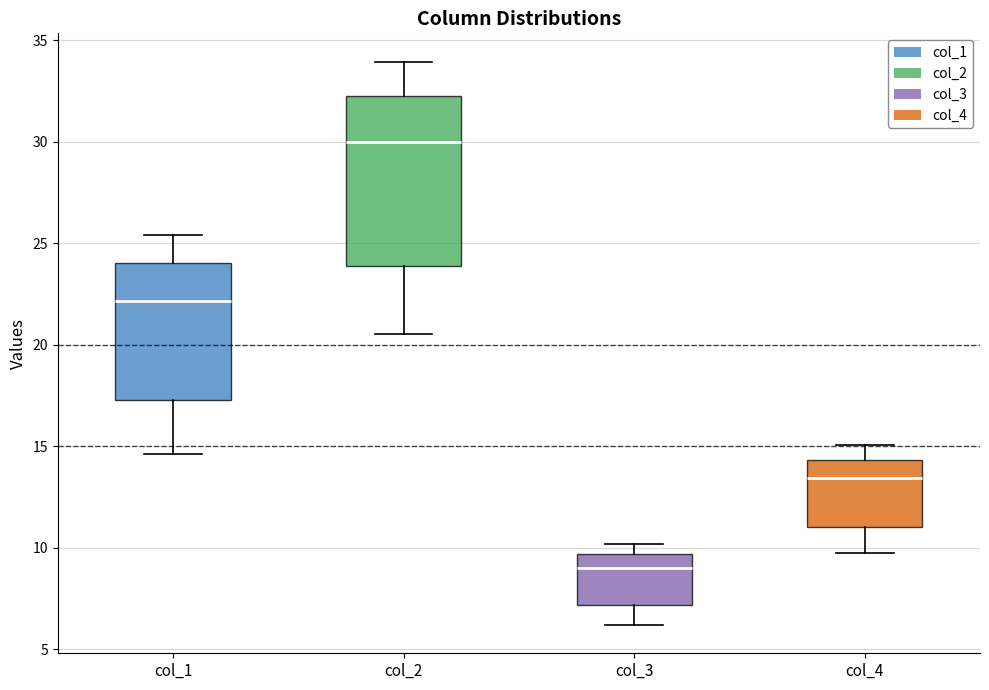

Which box has the highest median line?

col_2